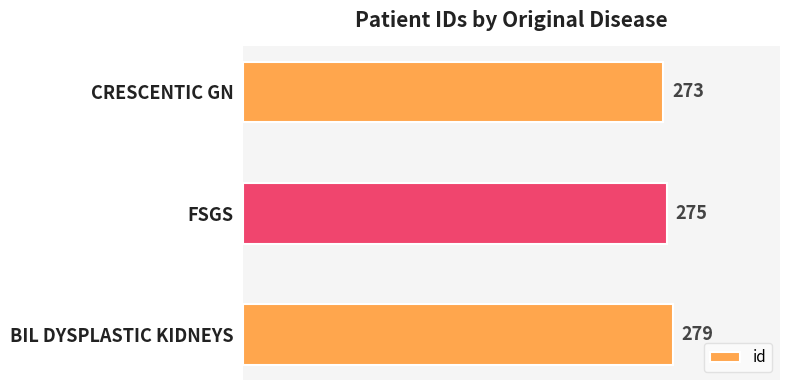

Where is the data nearest to the value 276?

FSGS